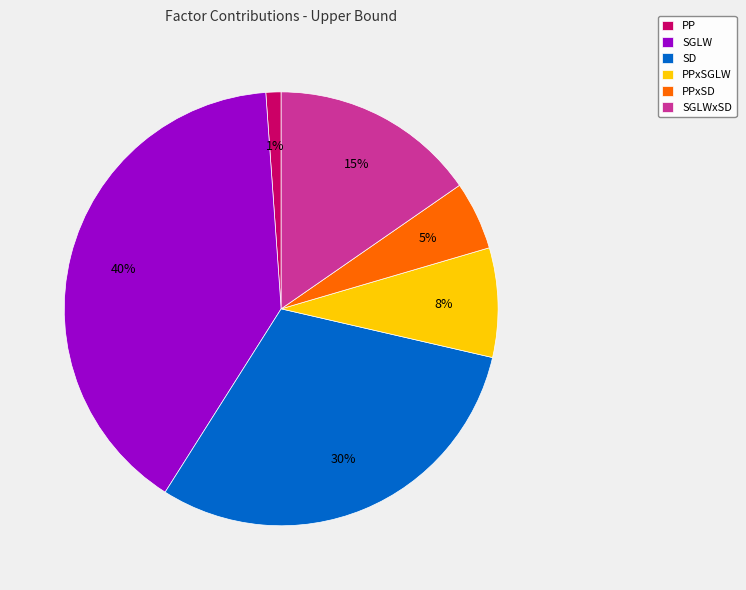

Do SGLWxSD and PPxSD together represent more than half of the pie?

No